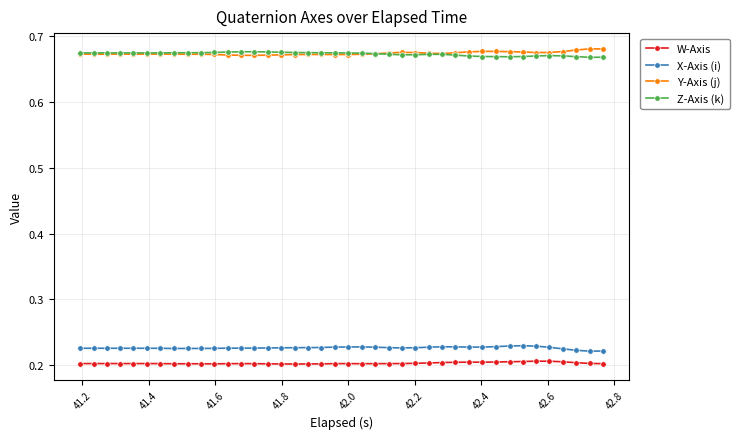

True or false: W-Axis and Y-Axis (j) intersect in this chart.

False